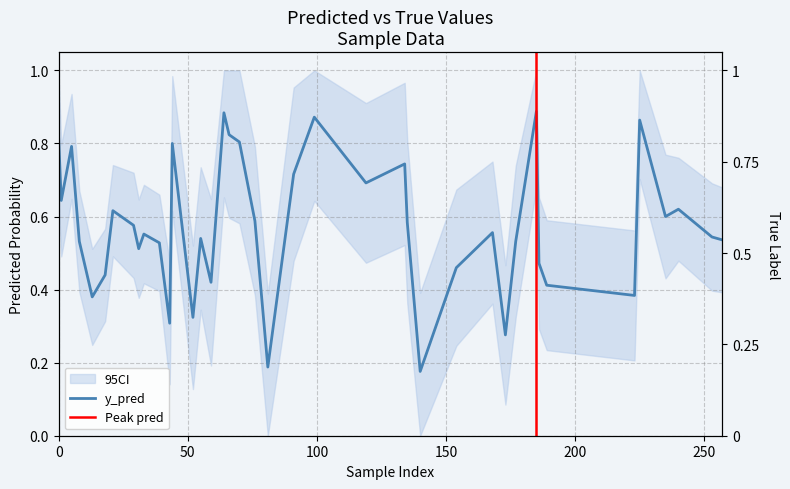

Rank the categories by value from lowest to highest.

140, 81, 173, 43, 52, 13, 223, 189, 59, 18, 154, 186, 31, 39, 8, 177, 257, 55, 253, 33, 168, 29, 135, 76, 235, 21, 240, 1, 119, 91, 134, 5, 44, 70, 0, 66, 225, 99, 64, 185